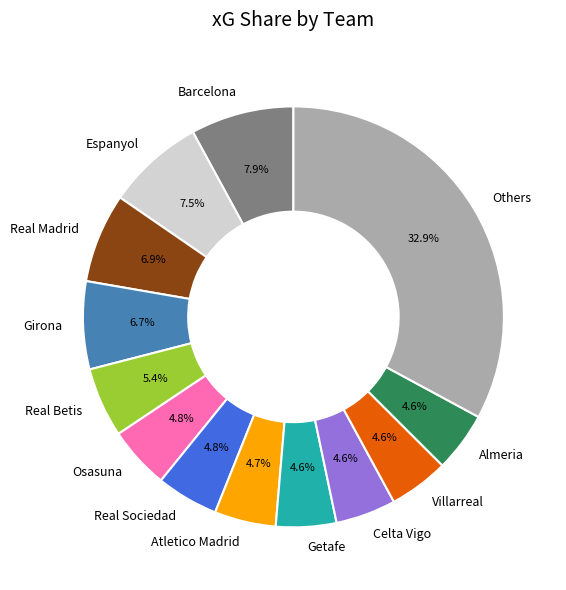

What is the ratio of the value at Villarreal to the value at Barcelona?

0.6